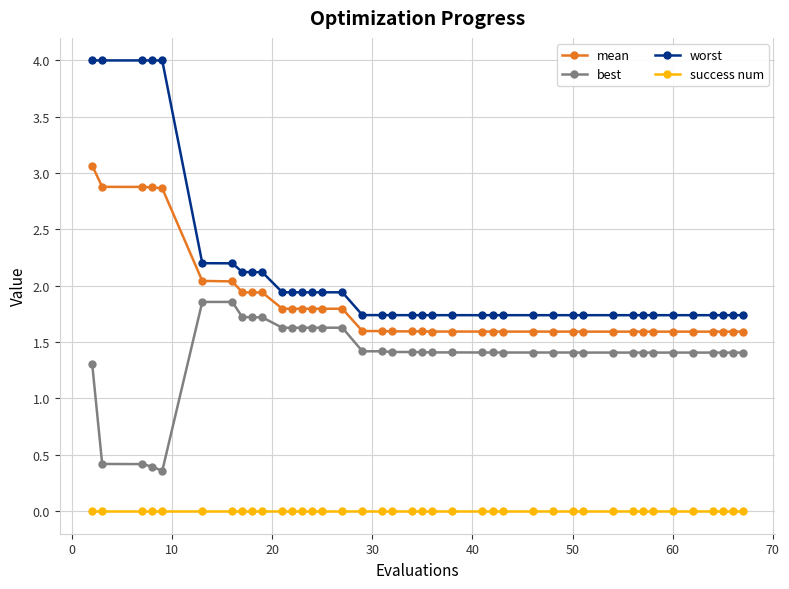

Which series has the largest total across all categories?

worst